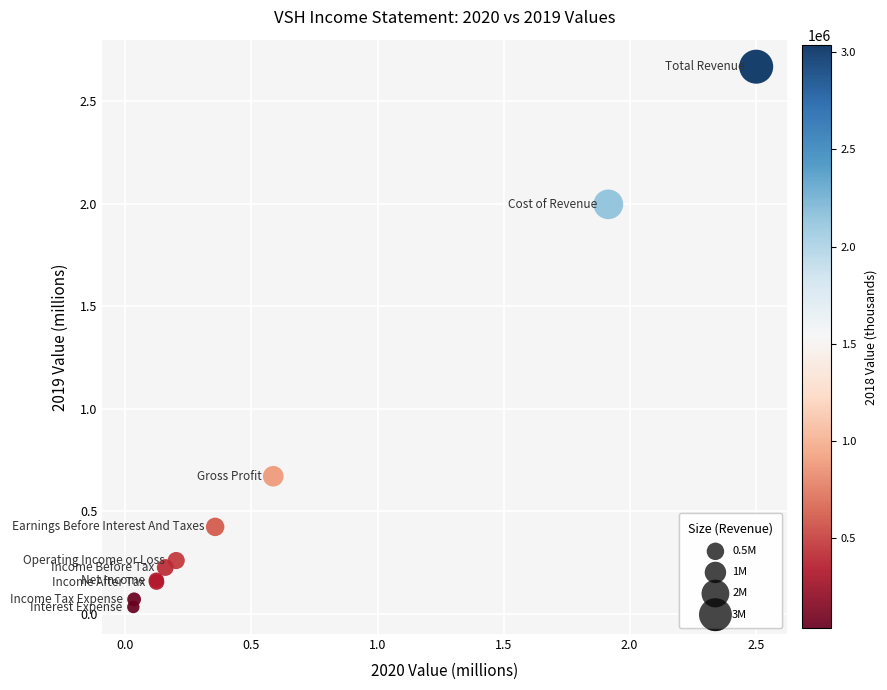

What Y value in the scatter plot is closest to 1?

0.7